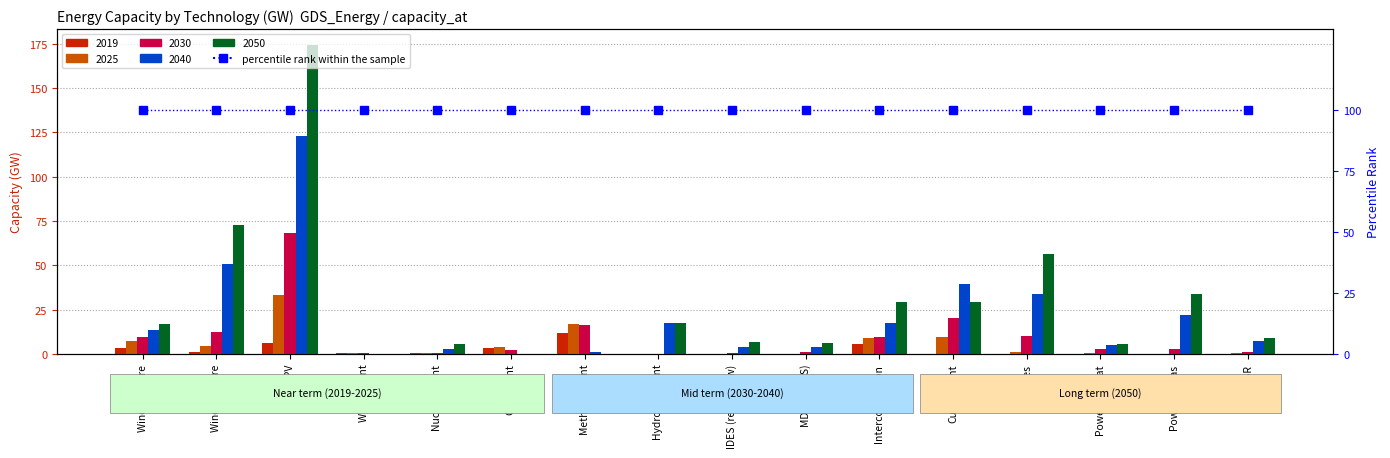

Which series has the largest range (max minus min)?

2050